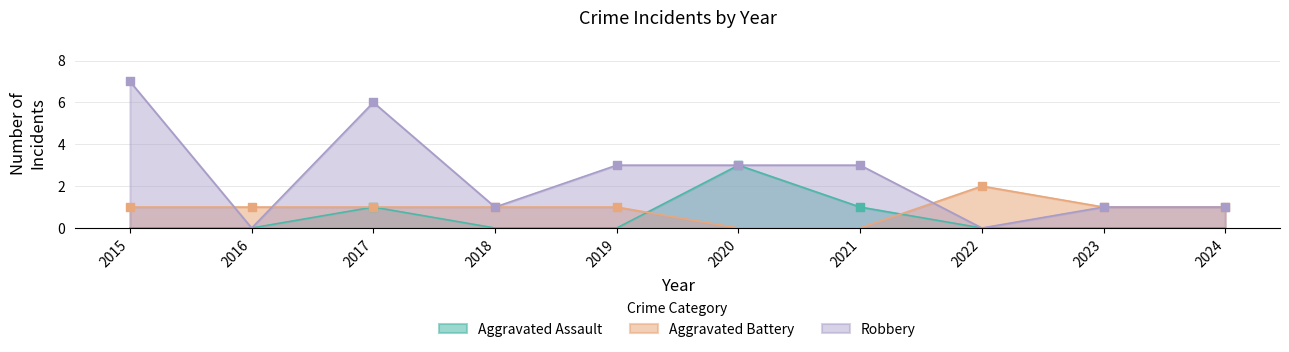

At how many categories does at least one series exceed 4?

2